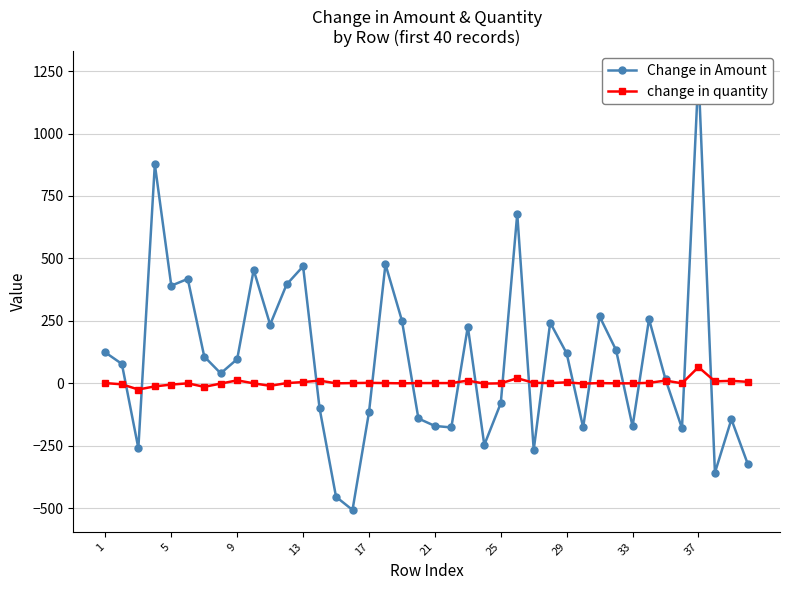

What is the highest value of the change in quantity series?

65.0